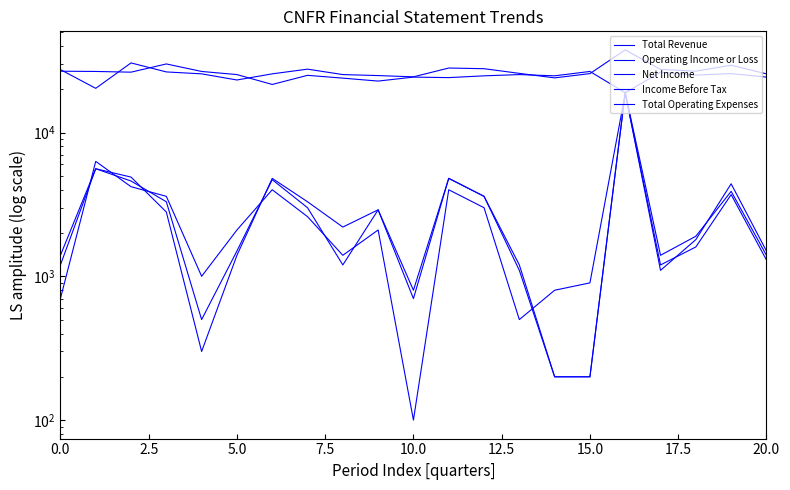

What is the total value across all series at 10.0?

54000